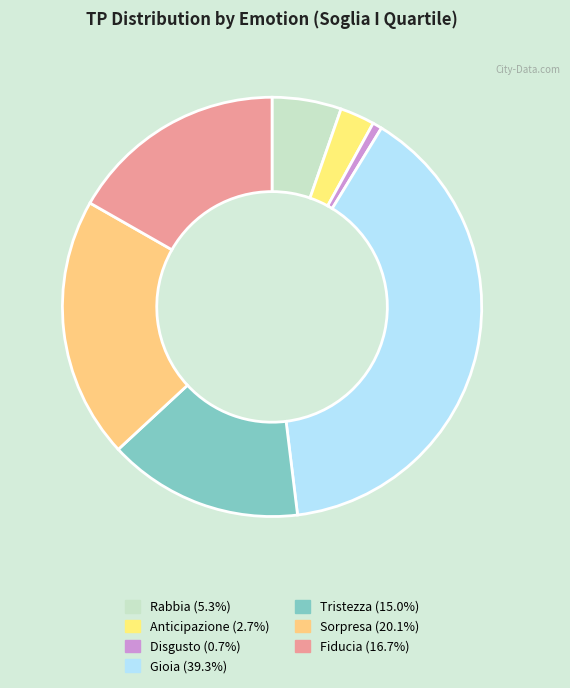

Count the number of slices in the pie.

7